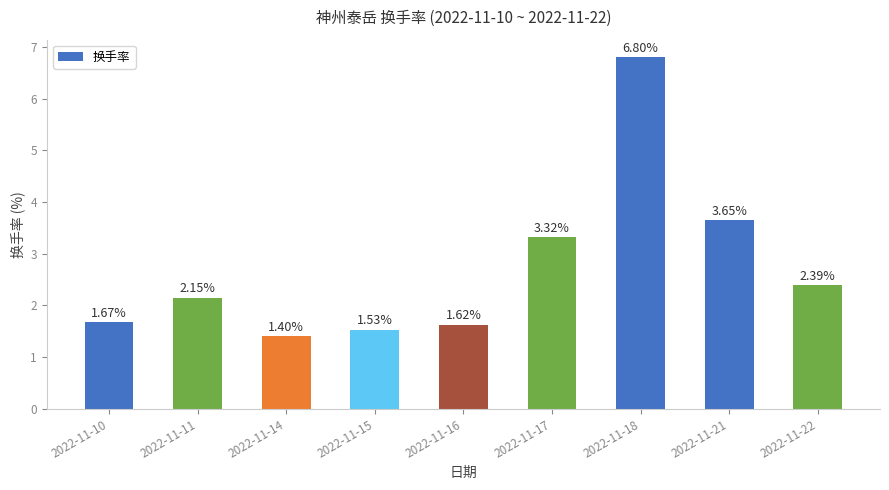

List the labels in order of value, largest first.

2022-11-18, 2022-11-21, 2022-11-17, 2022-11-22, 2022-11-11, 2022-11-10, 2022-11-16, 2022-11-15, 2022-11-14